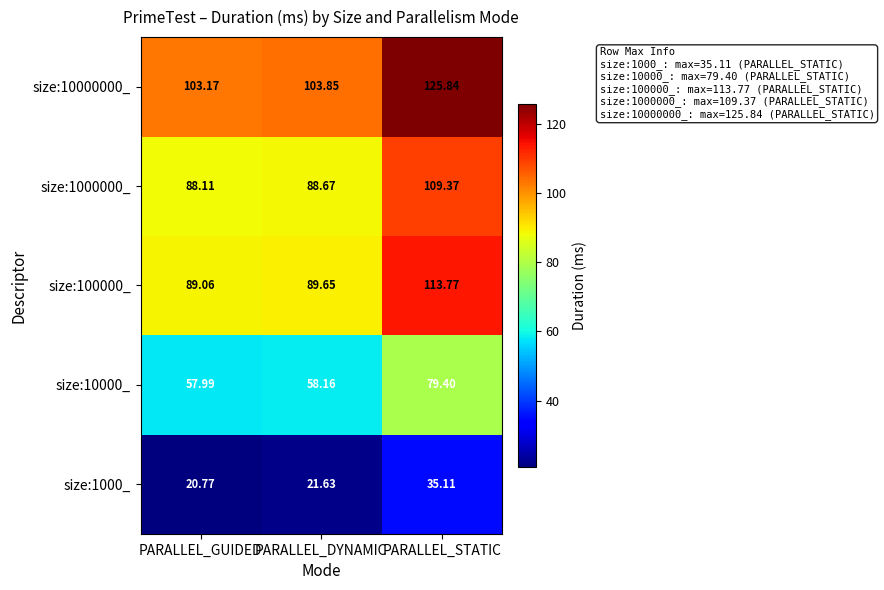

List the labels in order of size:10000_ value, smallest first.

PARALLEL_GUIDED, PARALLEL_DYNAMIC, PARALLEL_STATIC